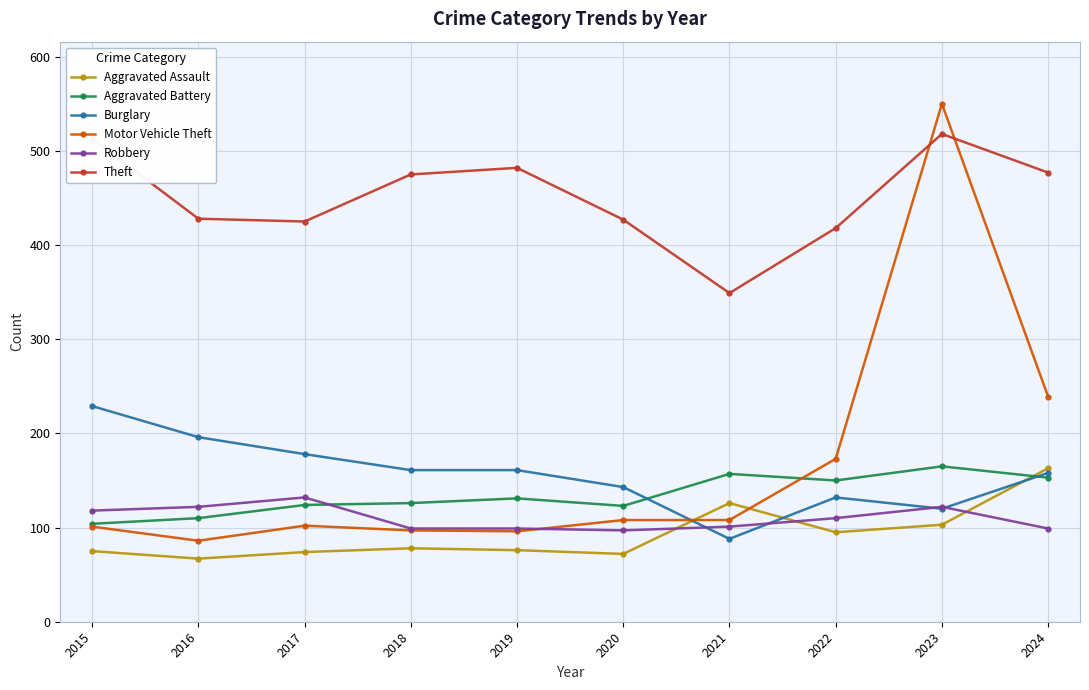

Is it true that Theft equals 428 at 2016?

True